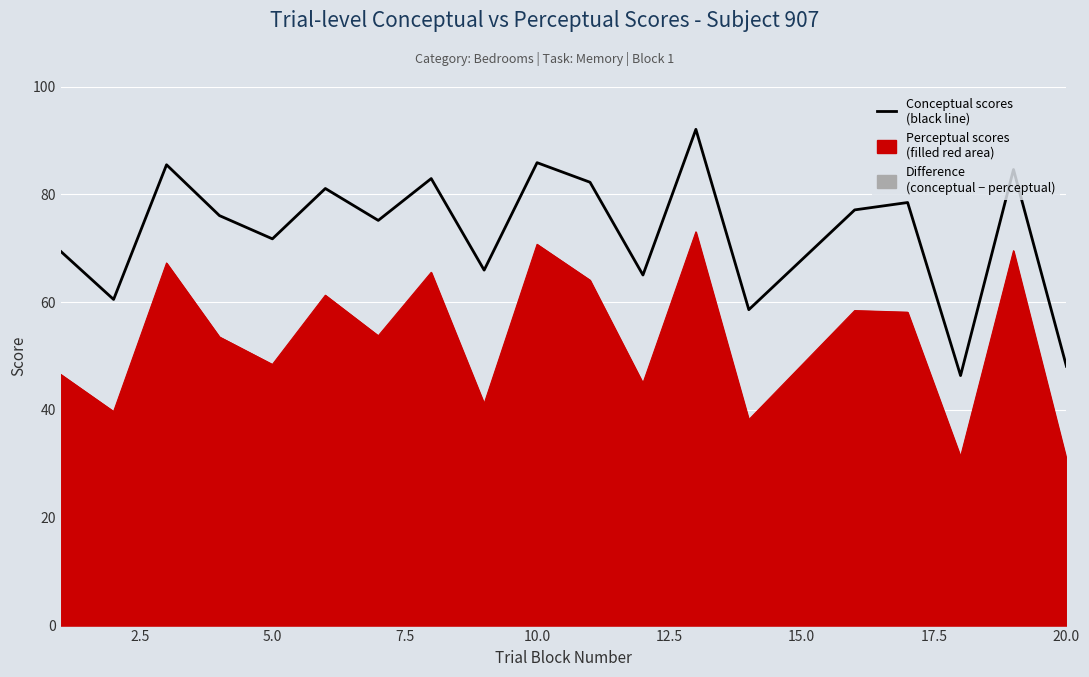

What is the maximum value shown in the chart?

92.0